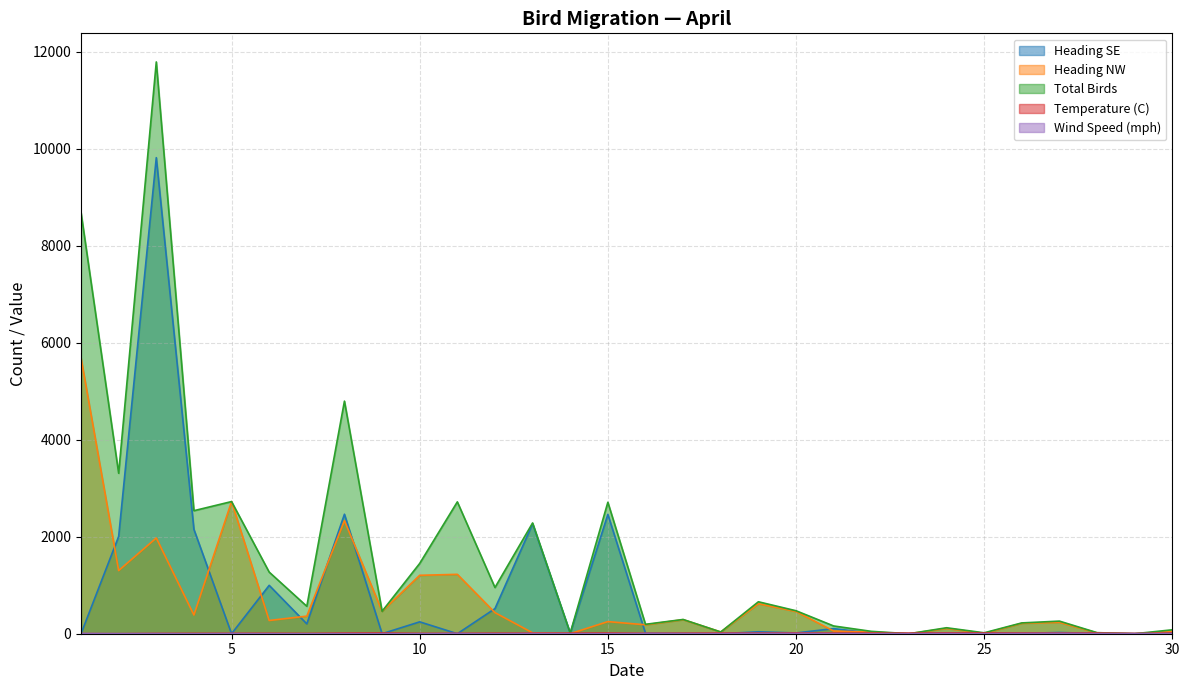

What is the average value of the Wind Speed (mph) series?

2